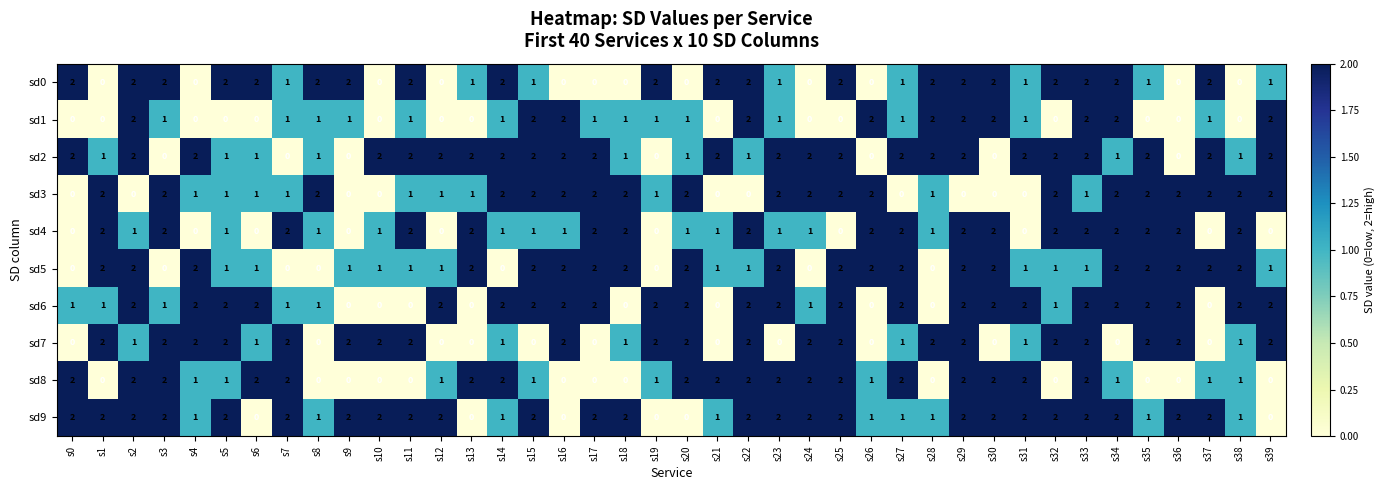

What is the sum of all sd8 values?

45